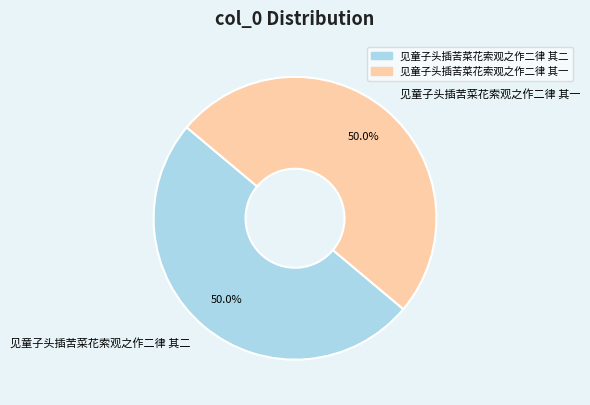

How many segments does this pie chart have?

2